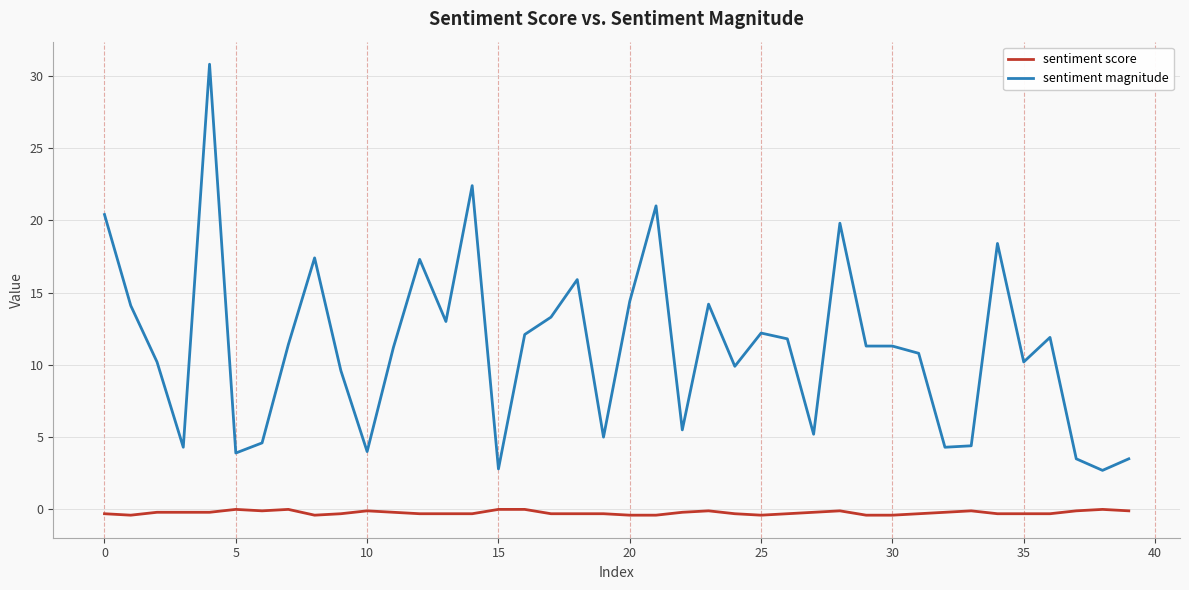

Rank the series by their average value, from lowest to highest.

sentiment score, sentiment magnitude